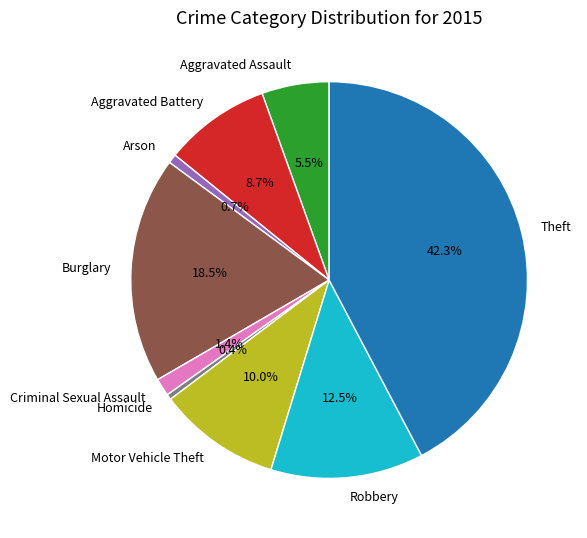

How many slices are in this pie chart?

9